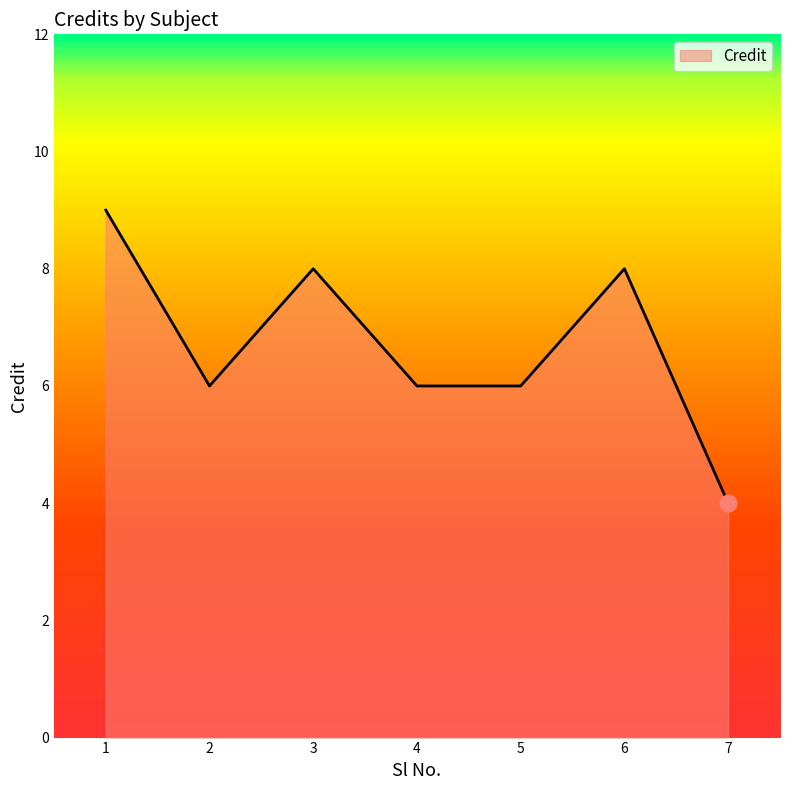

True or false: the data shows 3 at 3.

False